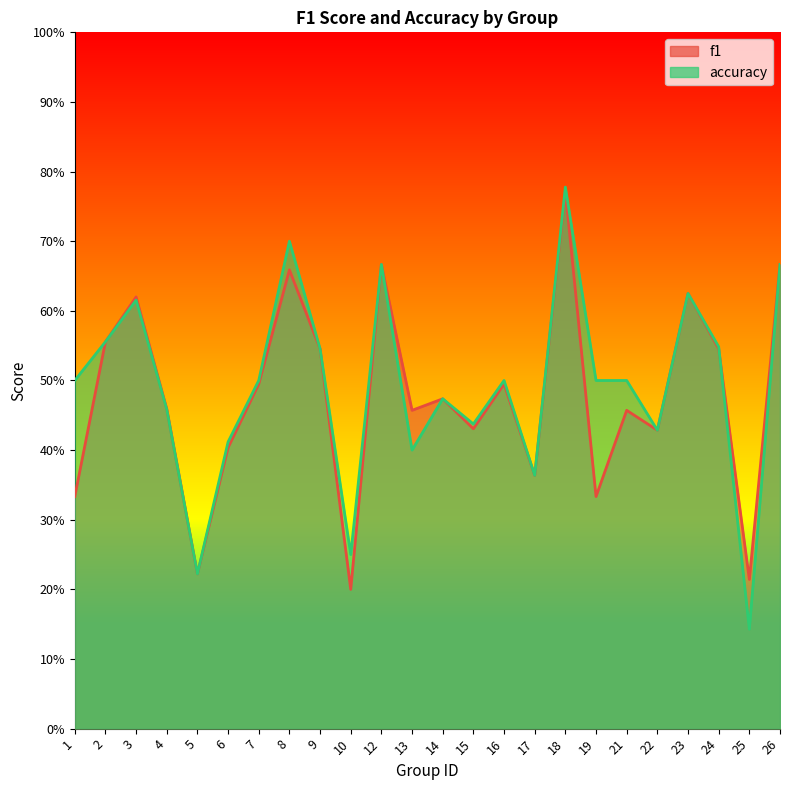

After their last crossing, which series has the higher values: accuracy or f1?

f1